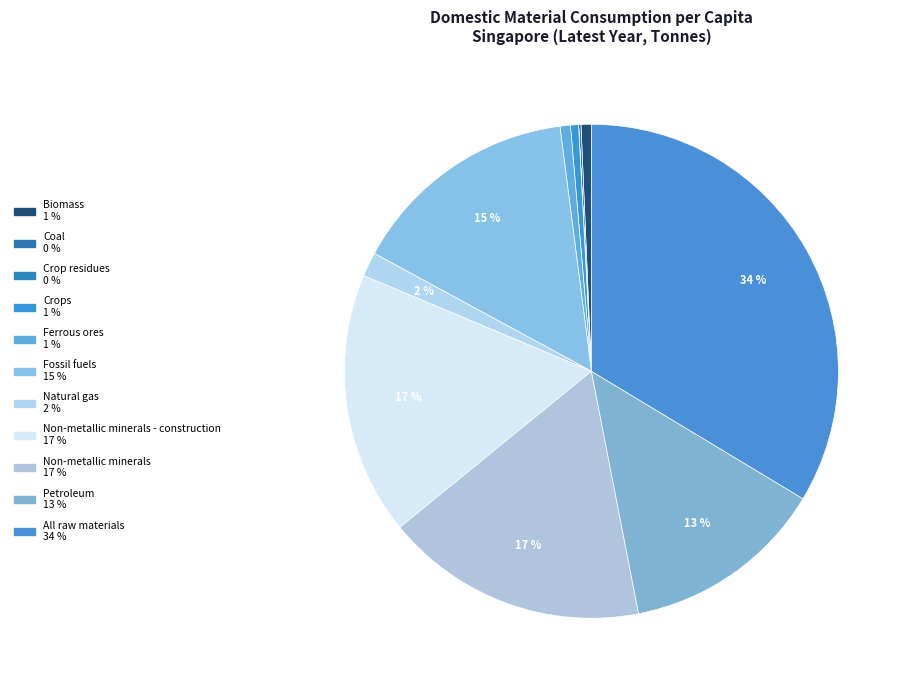

Rank the categories by value from lowest to highest.

Crop residues, Coal, Crops, Biomass, Ferrous ores, Natural gas, Petroleum, Fossil fuels, Non-metallic minerals, Non-metallic minerals - construction, All raw materials